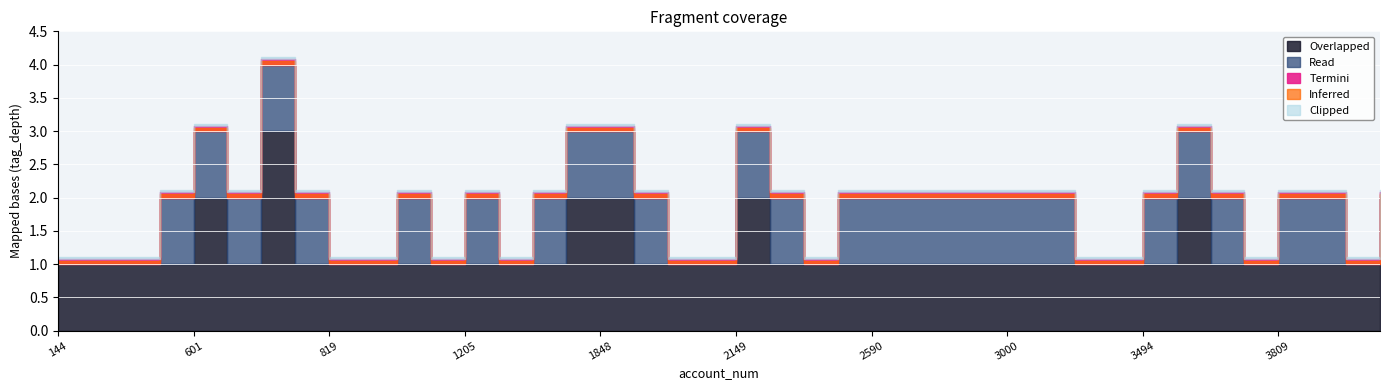

What is the difference between the highest and lowest values at 819?

1